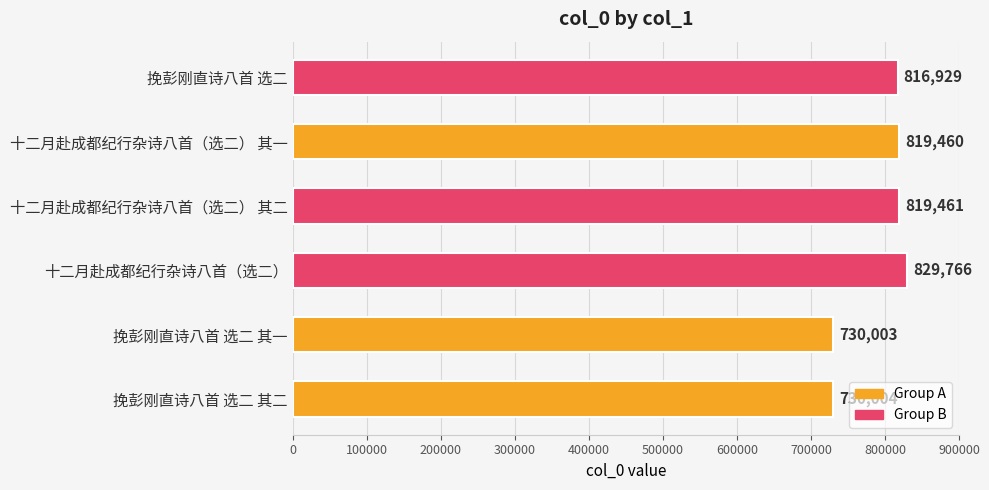

Which category has the highest value across all series?

十二月赴成都纪行杂诗八首（选二）